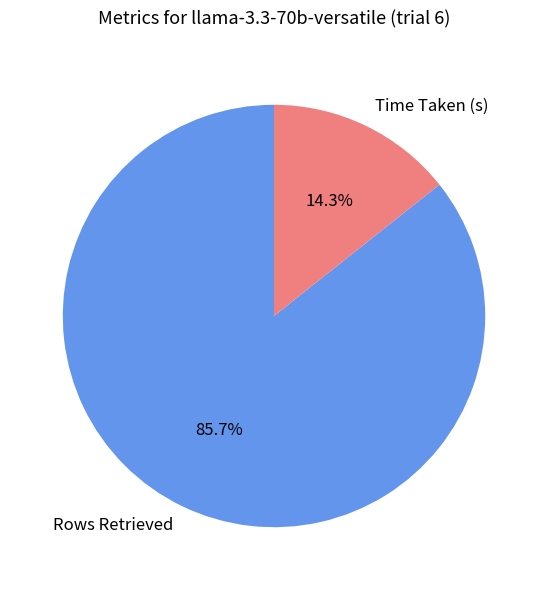

Rank the categories by value from lowest to highest.

Time Taken (s), Rows Retrieved